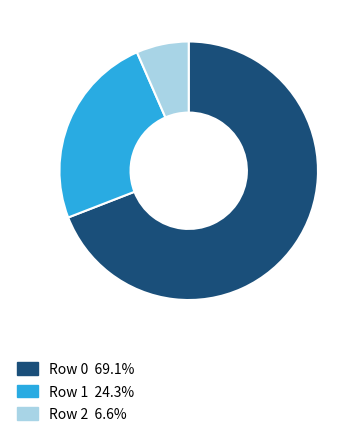

Does Row 1 24.3% represent more than half of the total?

No